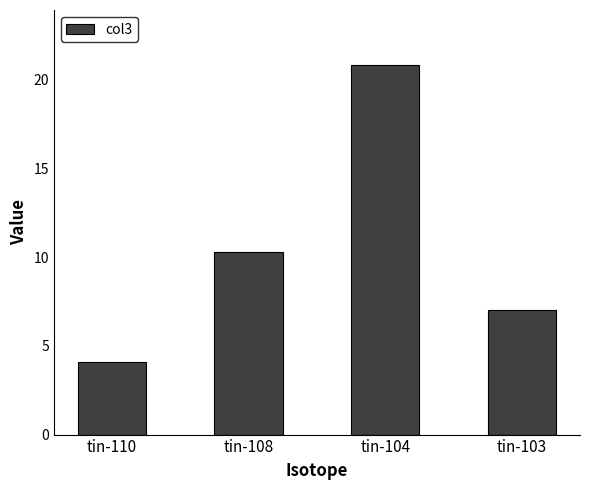

How many values exceed 10?

2